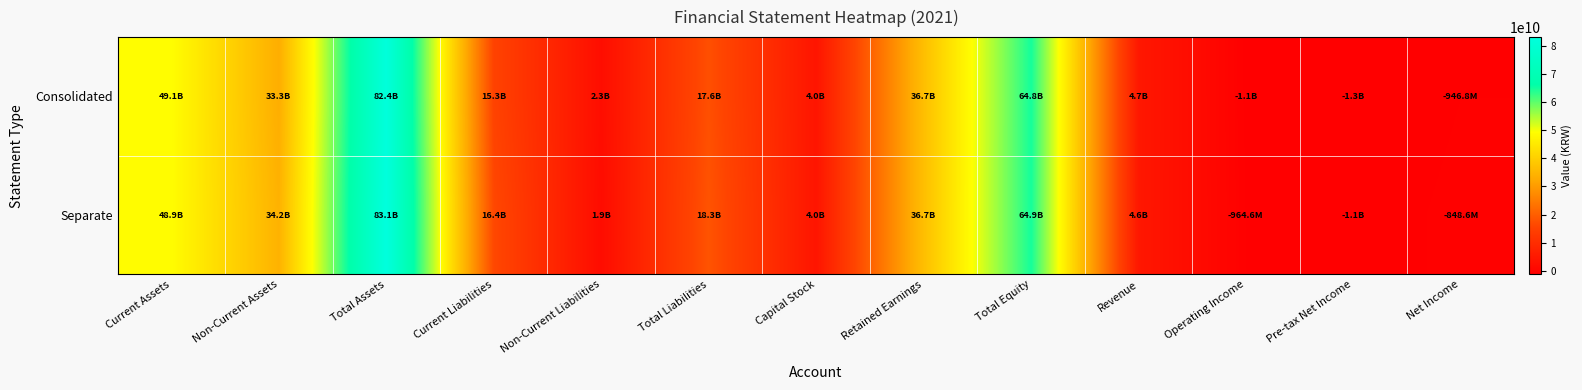

Rank the series by their average value, from lowest to highest.

Consolidated, Separate